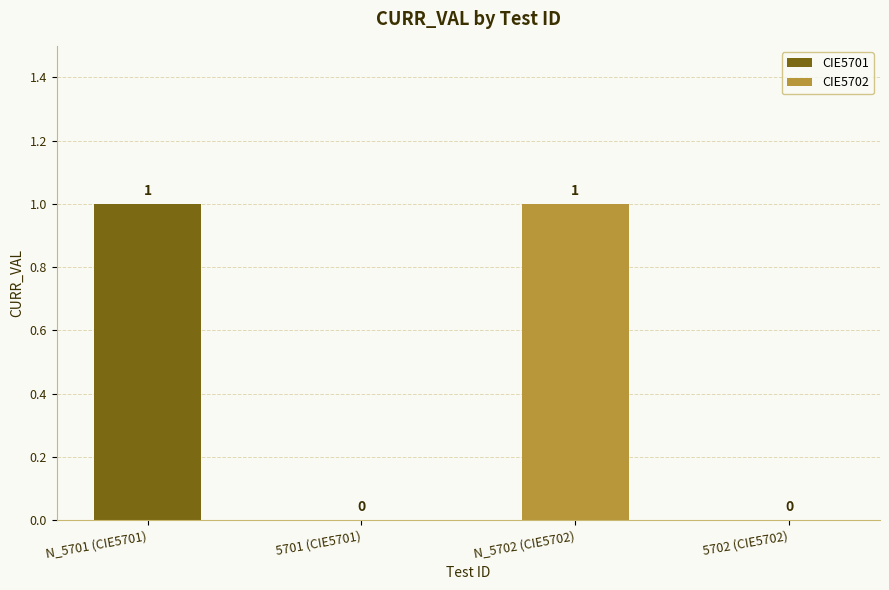

The chart shows a value of 1 at 5701 (CIE5701). True or false?

False